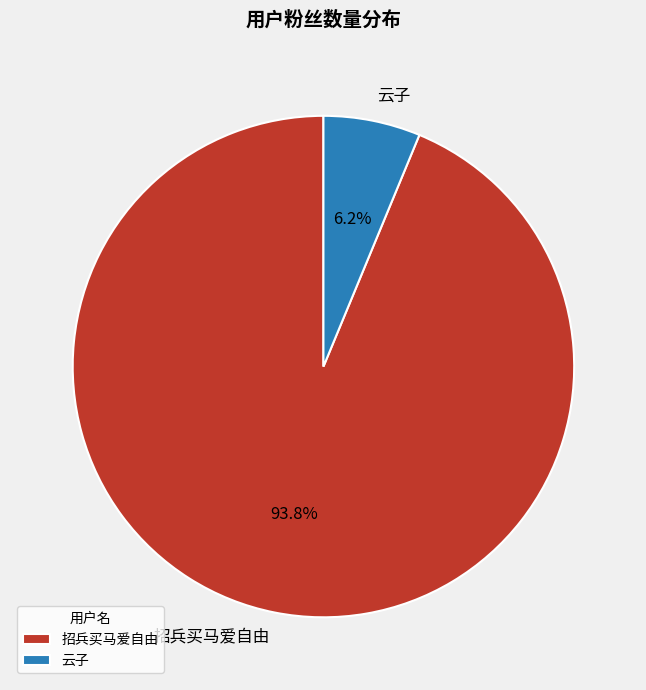

Which has a higher value, 招兵买马爱自由 or 云子?

招兵买马爱自由